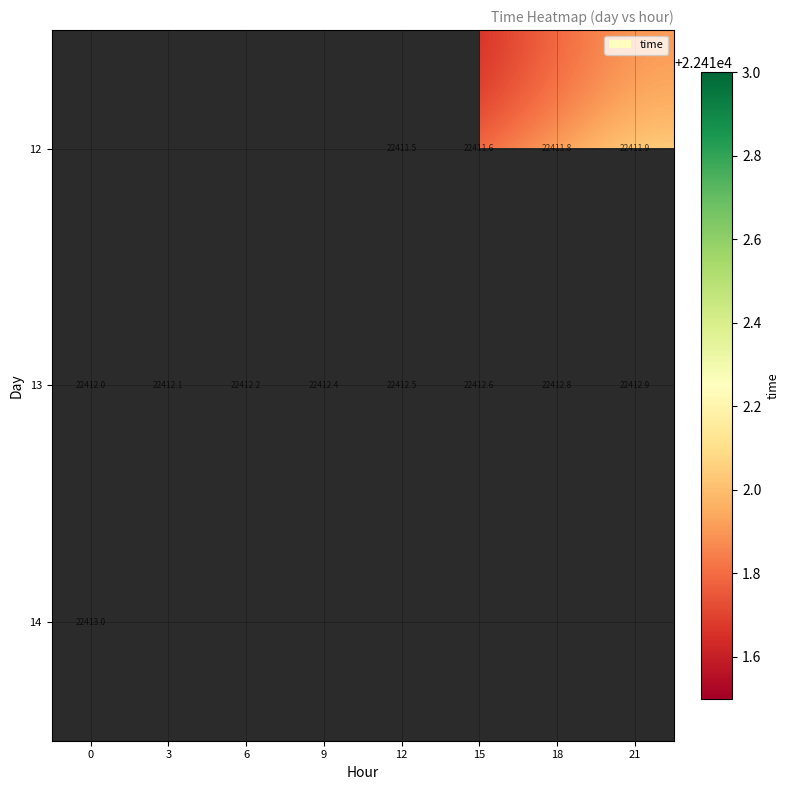

The 12 series shows 22411.8 at 18. True or false?

True